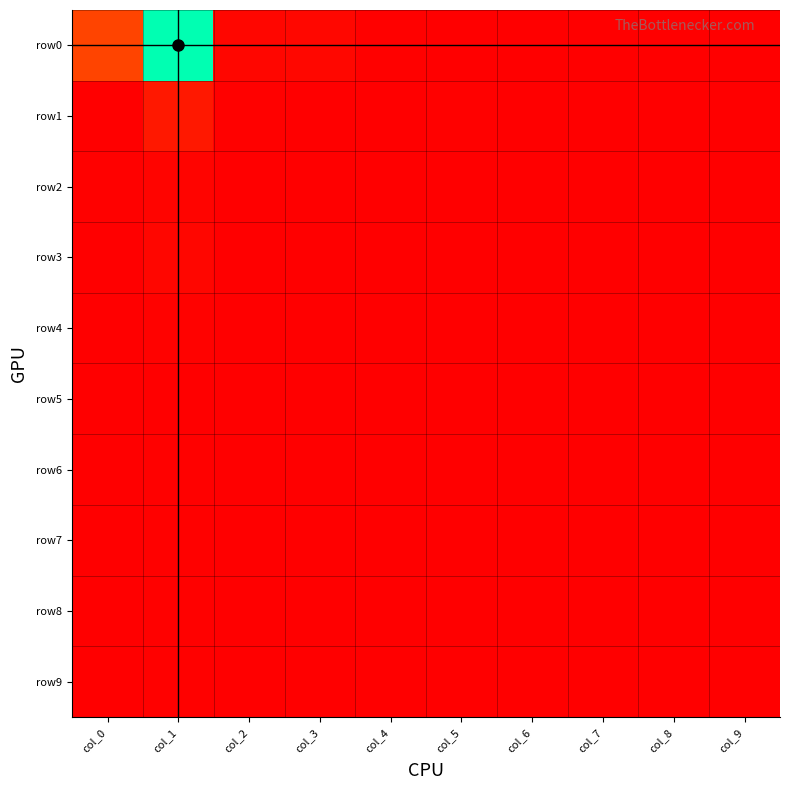

Reading right to left, list all the values displayed in this chart.

row0: col_9=0.0	col_8=0.0	col_7=0.0	col_6=0.0	col_5=0.0	col_4=0.0	col_3=0.0	col_2=0.0	col_1=1.0	col_0=0.2
row1: col_9=0.0	col_8=0.0	col_7=0.0	col_6=0.0	col_5=0.0	col_4=0.0	col_3=0.0	col_2=0.0	col_1=0.1	col_0=0.0
row2: col_9=0.0	col_8=0.0	col_7=0.0	col_6=0.0	col_5=0.0	col_4=0.0	col_3=0.0	col_2=0.0	col_1=0.0	col_0=0.0
row3: col_9=0.0	col_8=0.0	col_7=0.0	col_6=0.0	col_5=0.0	col_4=0.0	col_3=0.0	col_2=0.0	col_1=0.0	col_0=0.0
row4: col_9=0.0	col_8=0.0	col_7=0.0	col_6=0.0	col_5=0.0	col_4=0.0	col_3=0.0	col_2=0.0	col_1=0.0	col_0=0.0
row5: col_9=0.0	col_8=0.0	col_7=0.0	col_6=0.0	col_5=0.0	col_4=0.0	col_3=0.0	col_2=0.0	col_1=0.0	col_0=0.0
row6: col_9=0.0	col_8=0.0	col_7=0.0	col_6=0.0	col_5=0.0	col_4=0.0	col_3=0.0	col_2=0.0	col_1=0.0	col_0=0.0
row7: col_9=0.0	col_8=0.0	col_7=0.0	col_6=0.0	col_5=0.0	col_4=0.0	col_3=0.0	col_2=0.0	col_1=0.0	col_0=0.0
row8: col_9=0.0	col_8=0.0	col_7=0.0	col_6=0.0	col_5=0.0	col_4=0.0	col_3=0.0	col_2=0.0	col_1=0.0	col_0=0.0
row9: col_9=0.0	col_8=0.0	col_7=0.0	col_6=0.0	col_5=0.0	col_4=0.0	col_3=0.0	col_2=0.0	col_1=0.0	col_0=0.0